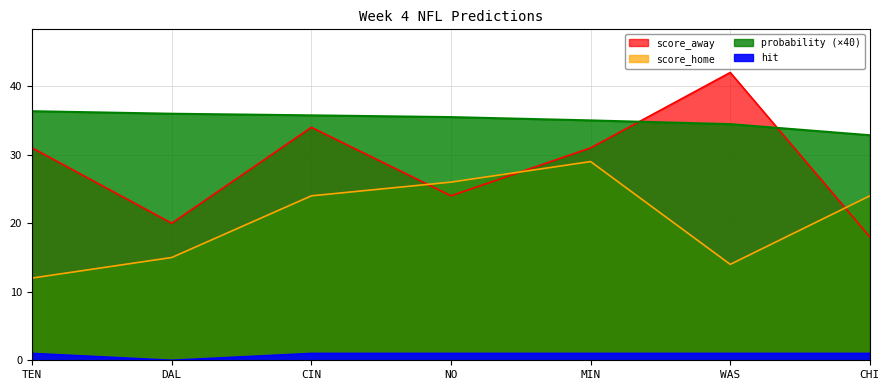

True or false: score_home and probability intersect in this chart.

False